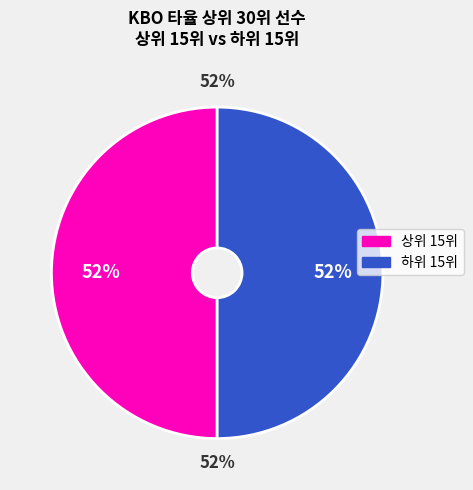

Is there a majority slice in this chart?

No